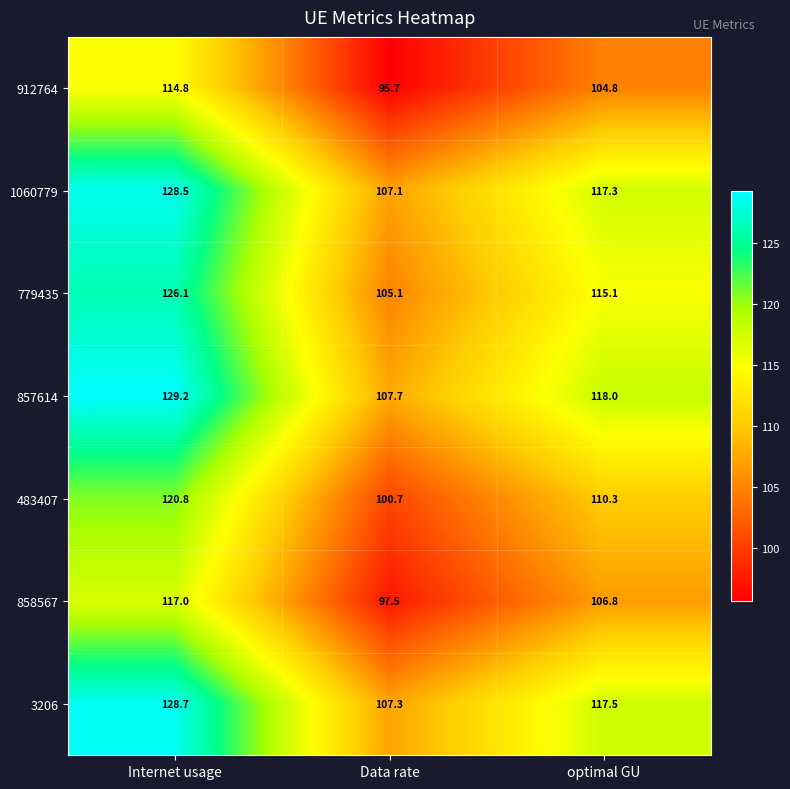

Where is 779435 nearest to the value 115?

optimal GU